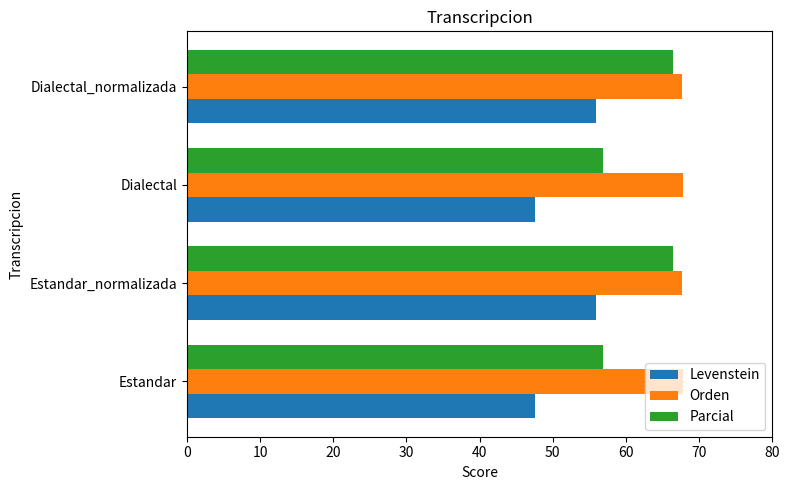

Which series has the largest total across all categories?

Orden